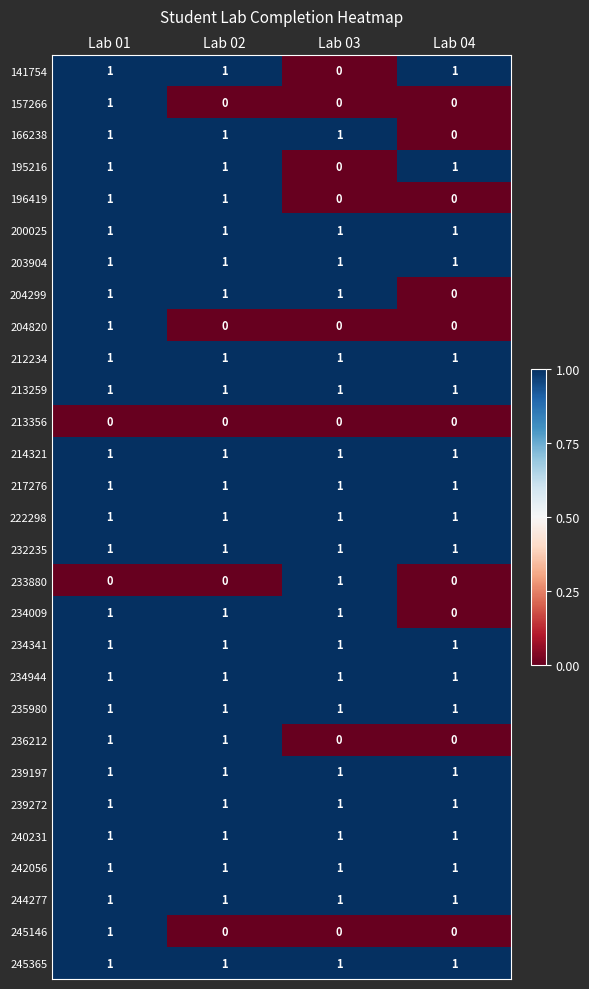

How many 166238 values are between 1 and 2?

3